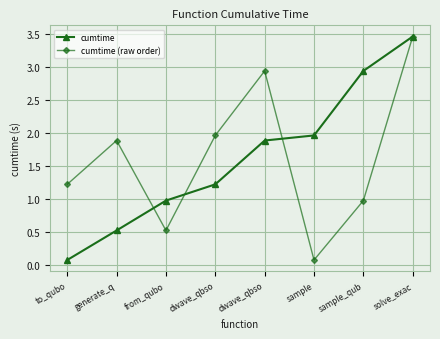

What is the average value of the cumtime (raw order) series?

1.6